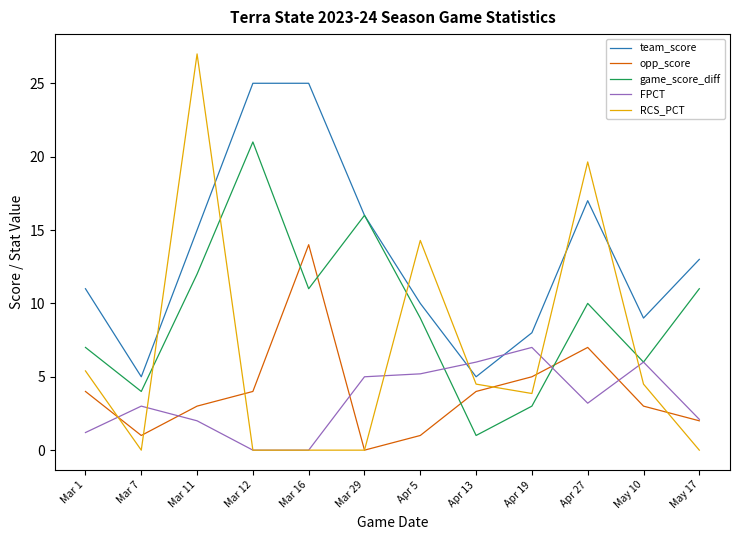

The value of FPCT at May 10 is 6.0. True or false?

True